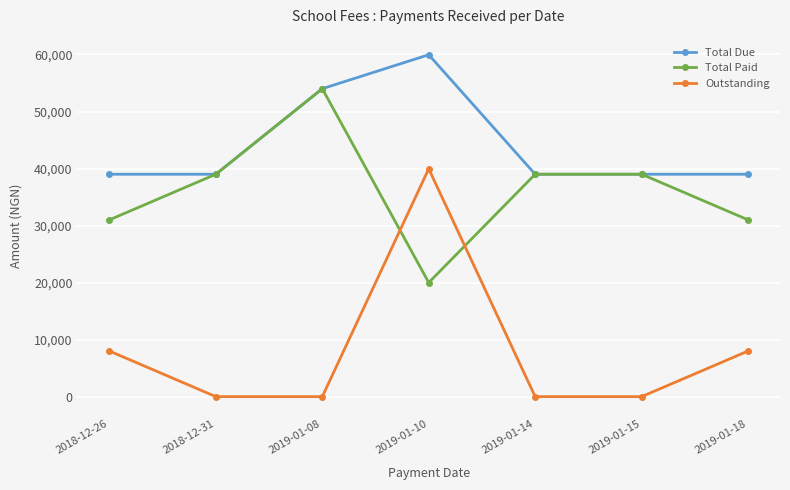

What is the difference between the maximum and minimum values in the Total Due series?

20950